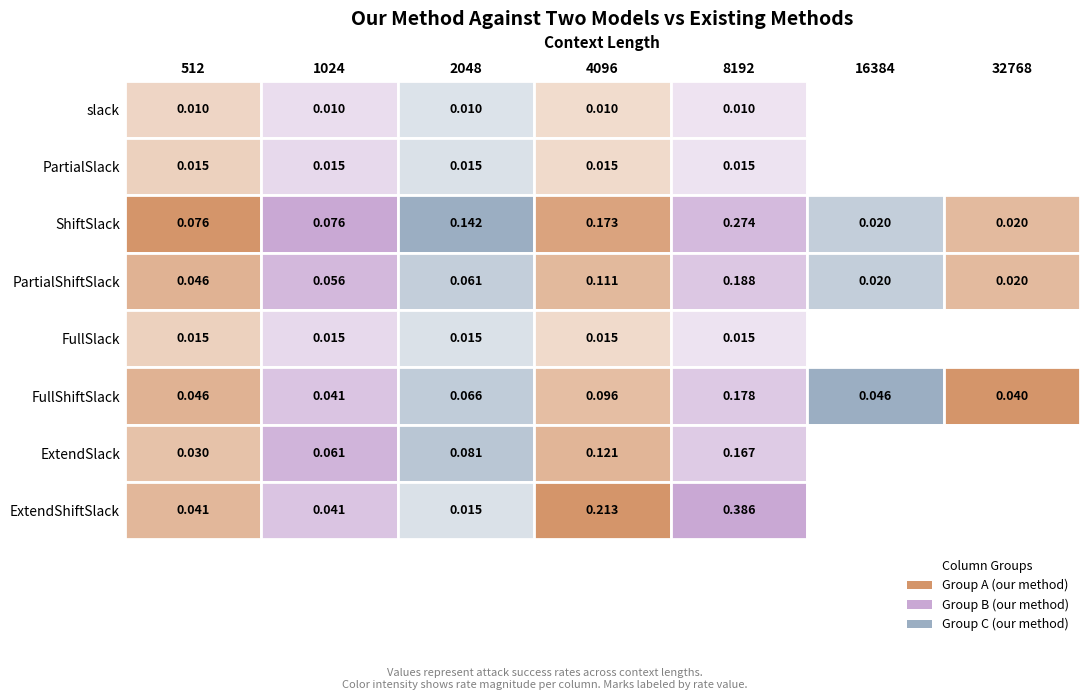

How many categories are shown in the chart?

7